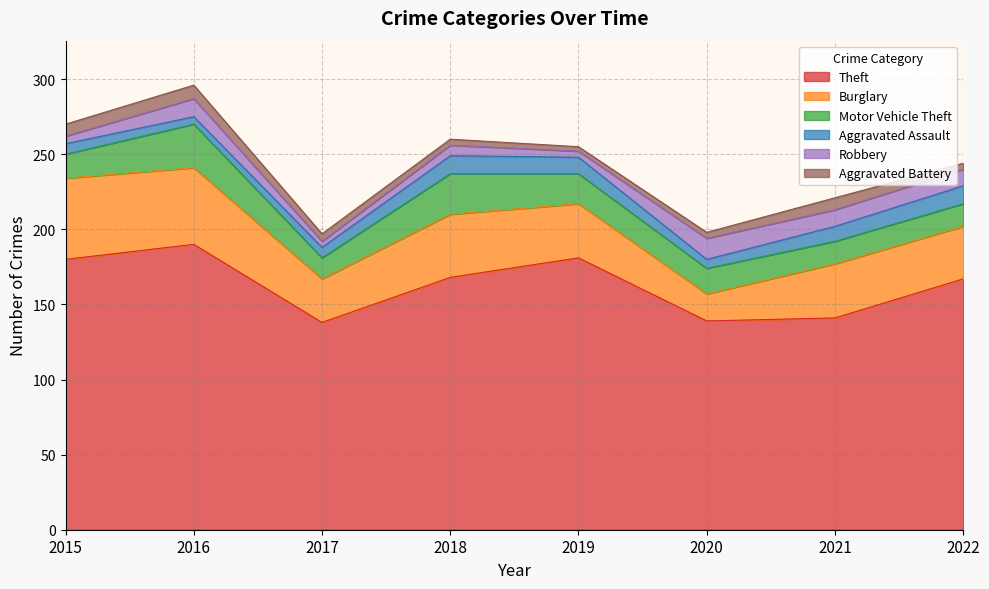

What is the value of the Theft point at the 8th from the left?

167